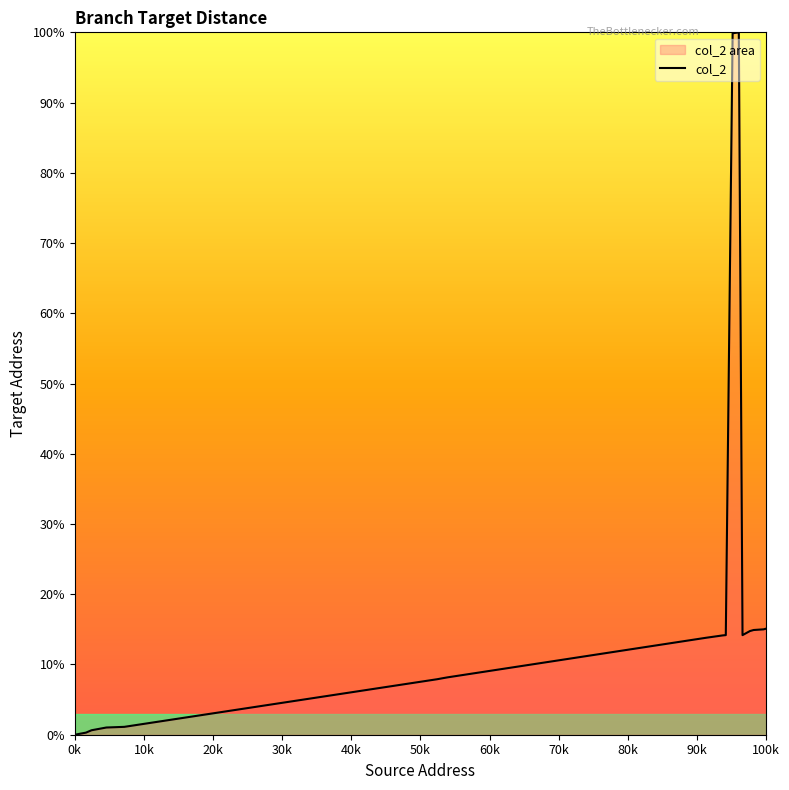

Is it true that the value at 0k is 0.0?

True